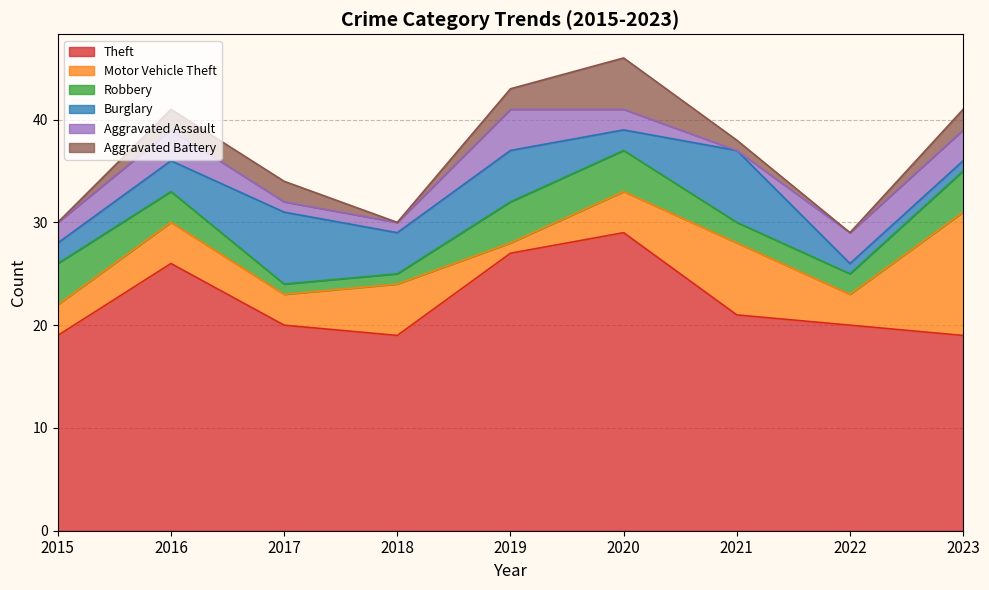

Reading left to right, extract all data points from this chart.

Theft: 2015=19	2016=26	2017=20	2018=19	2019=27	2020=29	2021=21	2022=20	2023=19
Motor Vehicle Theft: 2015=3	2016=4	2017=3	2018=5	2019=1	2020=4	2021=7	2022=3	2023=12
Robbery: 2015=4	2016=3	2017=1	2018=1	2019=4	2020=4	2021=2	2022=2	2023=4
Burglary: 2015=2	2016=3	2017=7	2018=4	2019=5	2020=2	2021=7	2022=1	2023=1
Aggravated Assault: 2015=2	2016=3	2017=1	2018=1	2019=4	2020=2	2021=0	2022=3	2023=3
Aggravated Battery: 2015=0	2016=2	2017=2	2018=0	2019=2	2020=5	2021=1	2022=0	2023=2